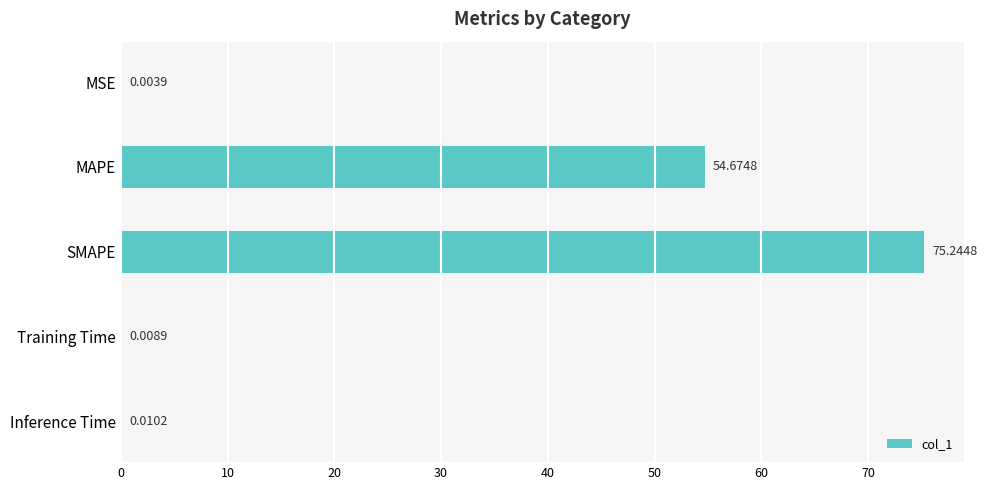

What is the sum of the values at MSE and SMAPE?

75.2